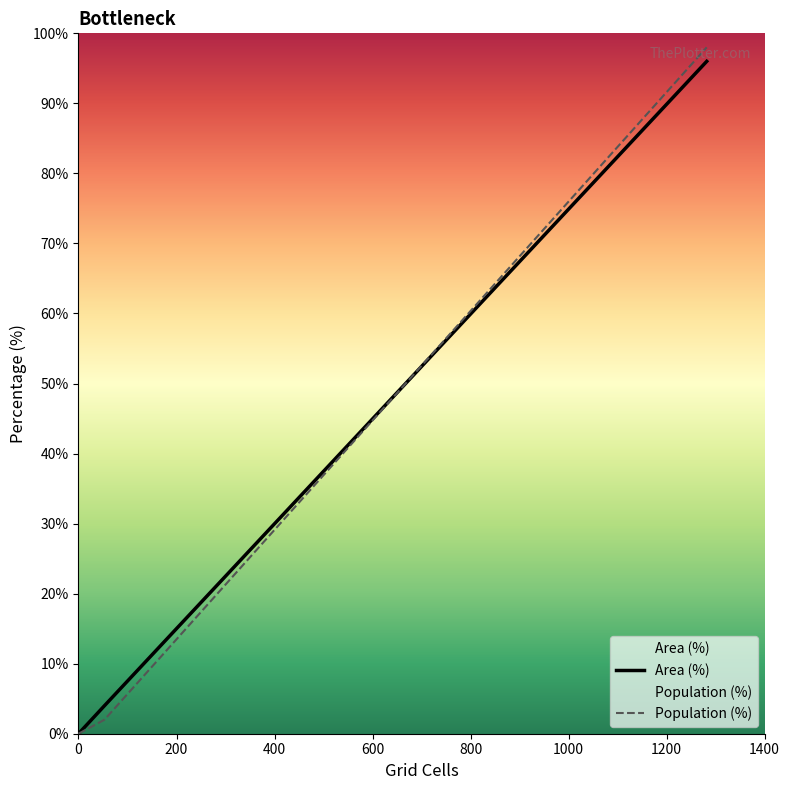

The Population (%) series shows 1 at 800. True or false?

False